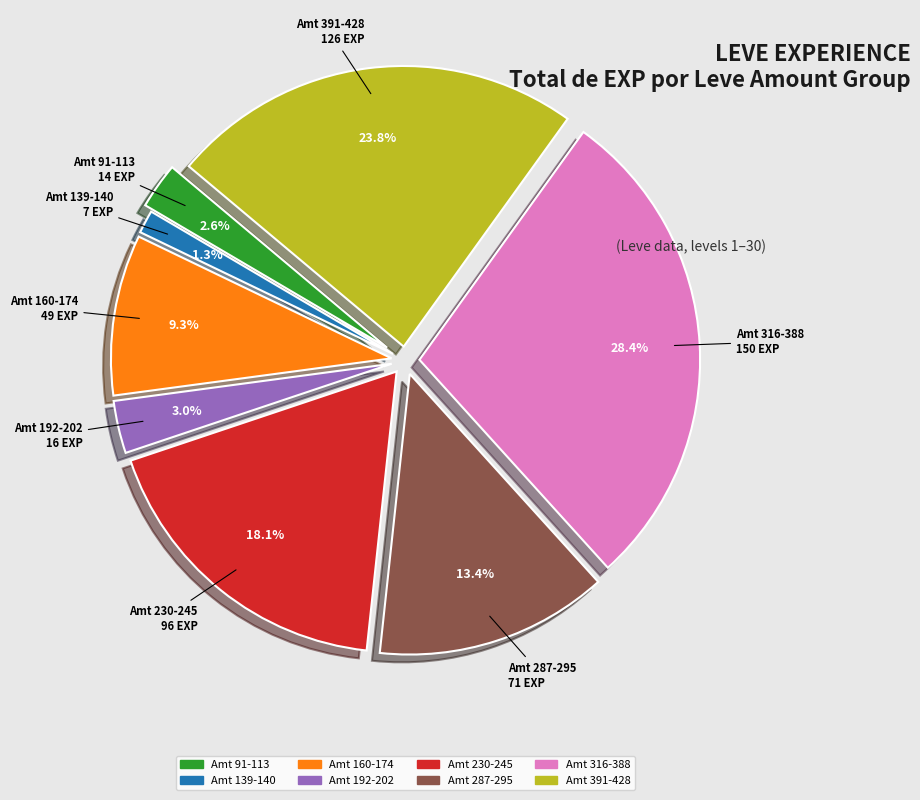

Does any single category account for the majority?

No